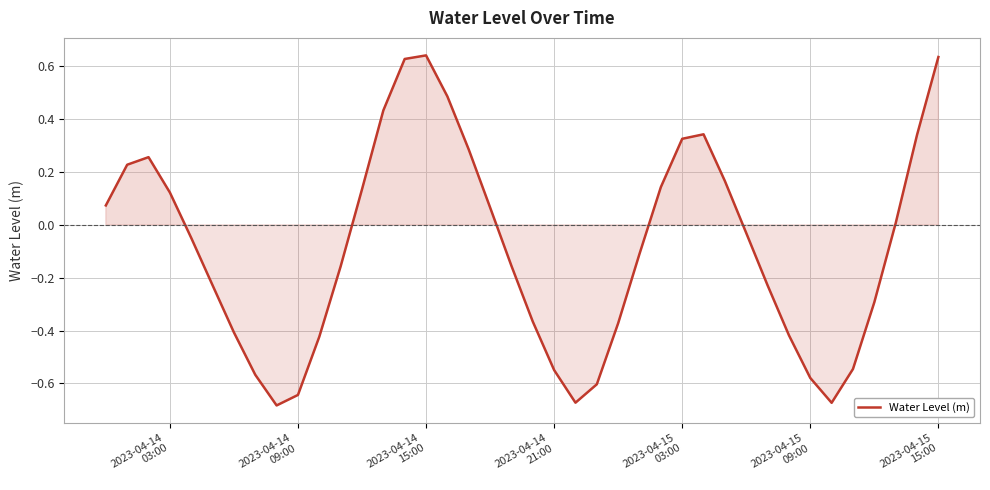

What is the difference between the maximum and minimum values?

1.3